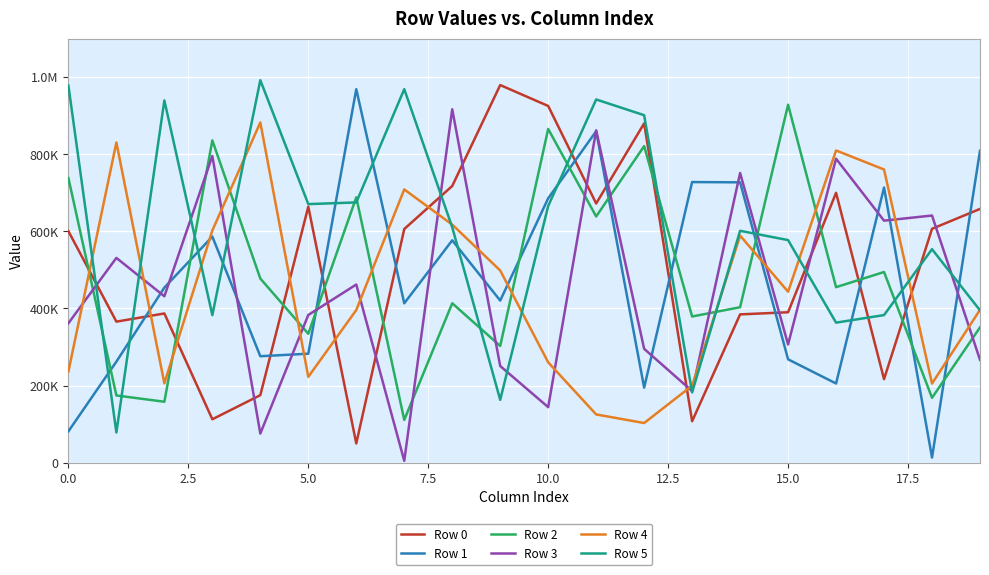

Does the chart have visible grid lines?

Yes